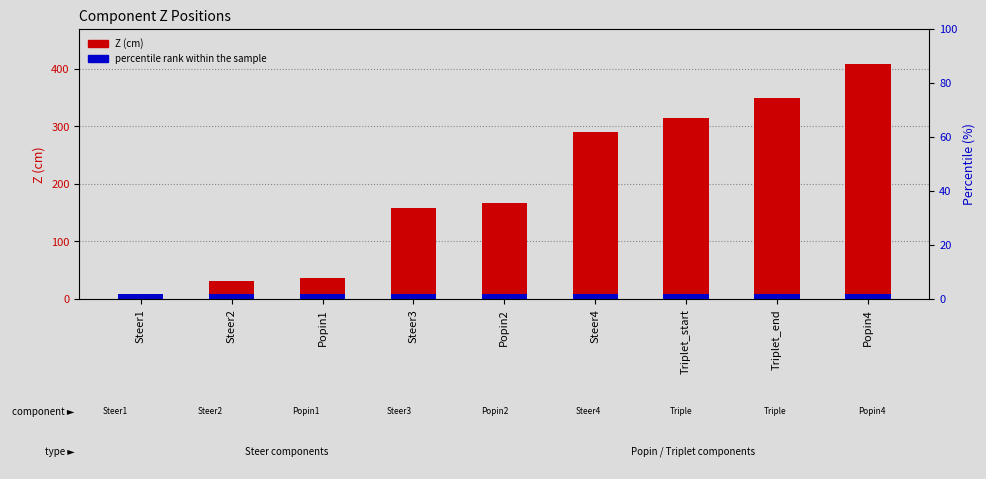

Reading left to right, extract all data points from this chart.

Steer1=0	Steer2=32	Popin1=37	Steer3=158	Popin2=166	Steer4=290	Triplet_start=314	Triplet_end=349	Popin4=408